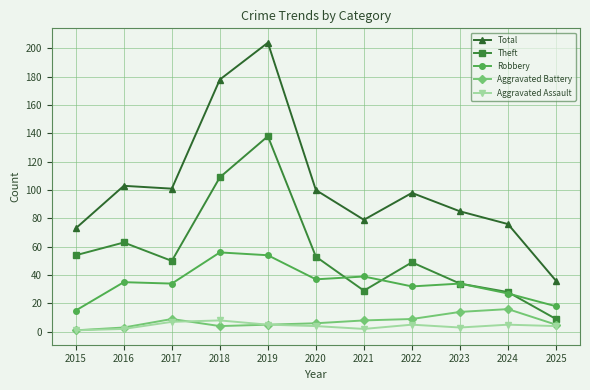

What is the average value of the Aggravated Assault series?

4